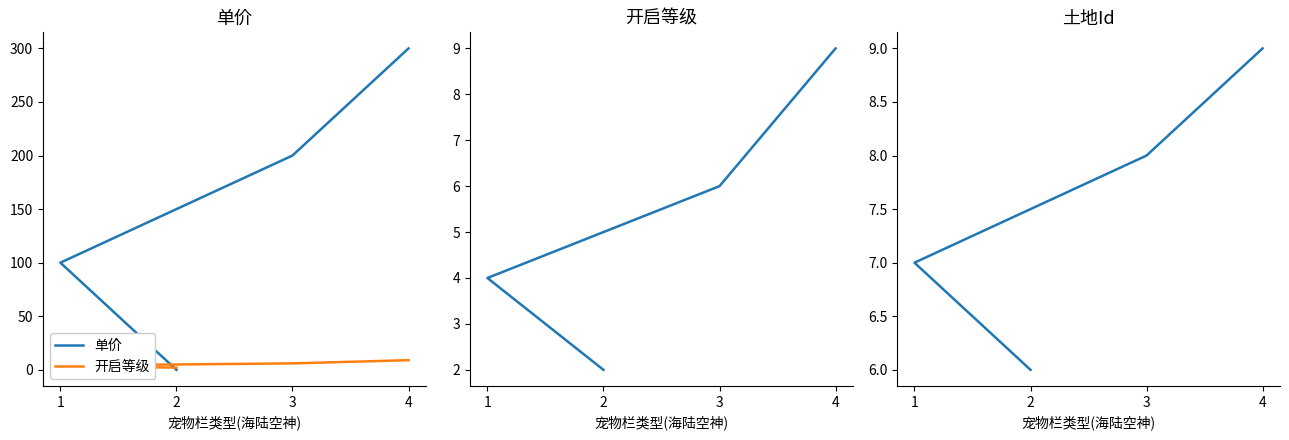

What is the highest value of the 开启等级 series?

9